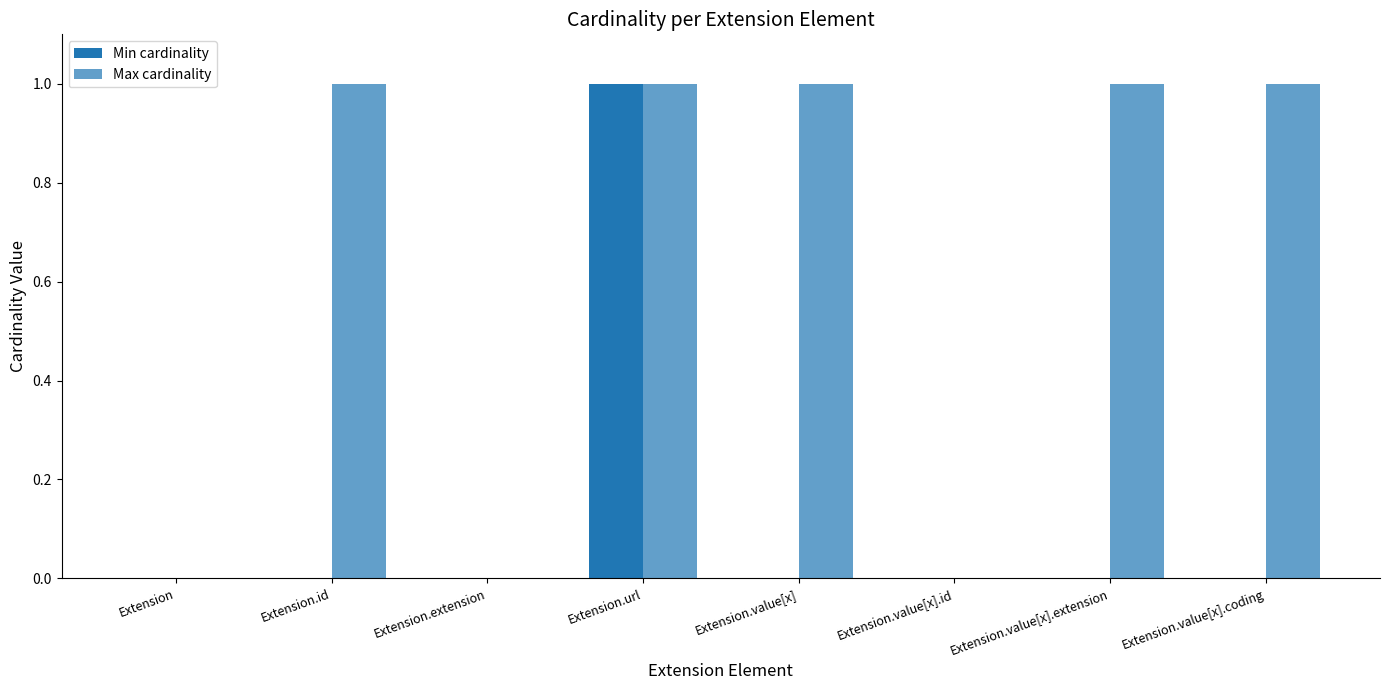

What position from the right is Extension.value[x]?

4